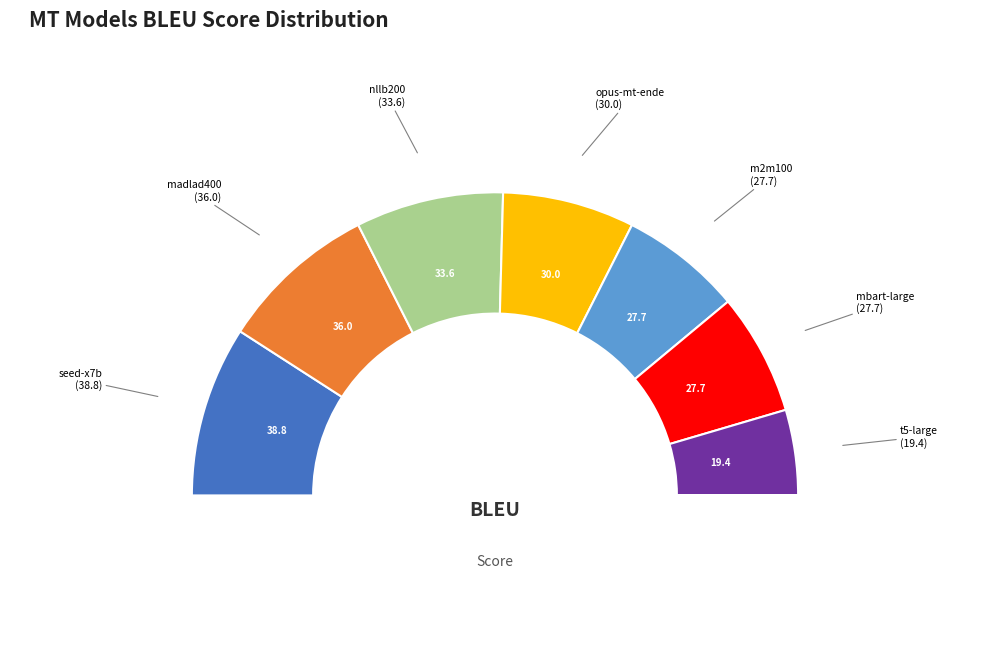

What is the change in value from seed-x7b to nllb200?

-5.2